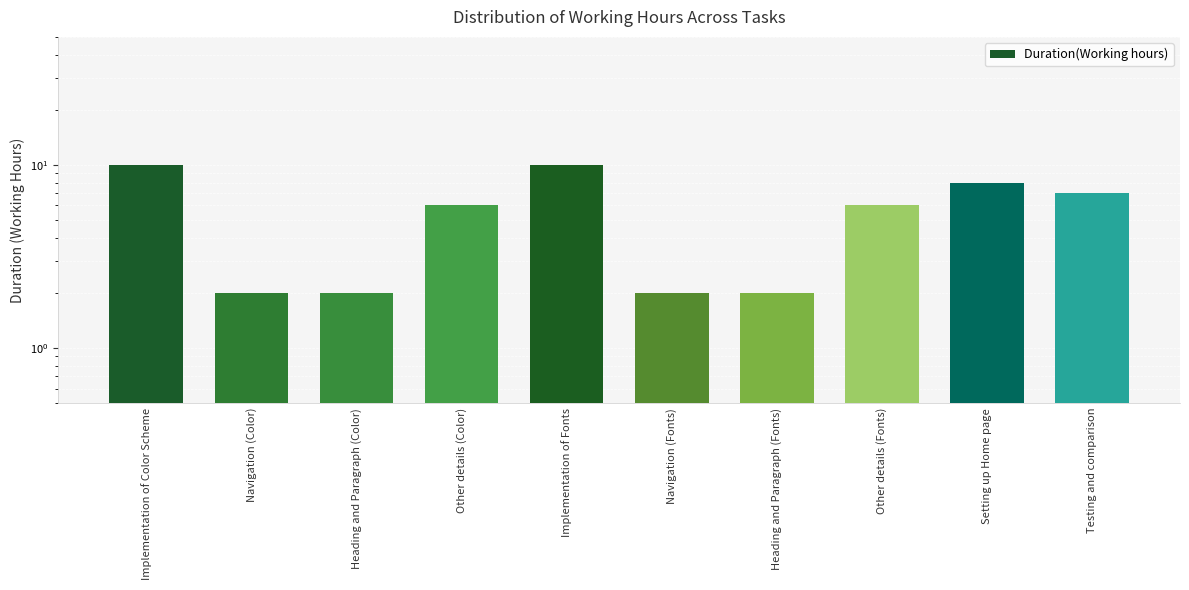

How many values are between 2 and 8?

8